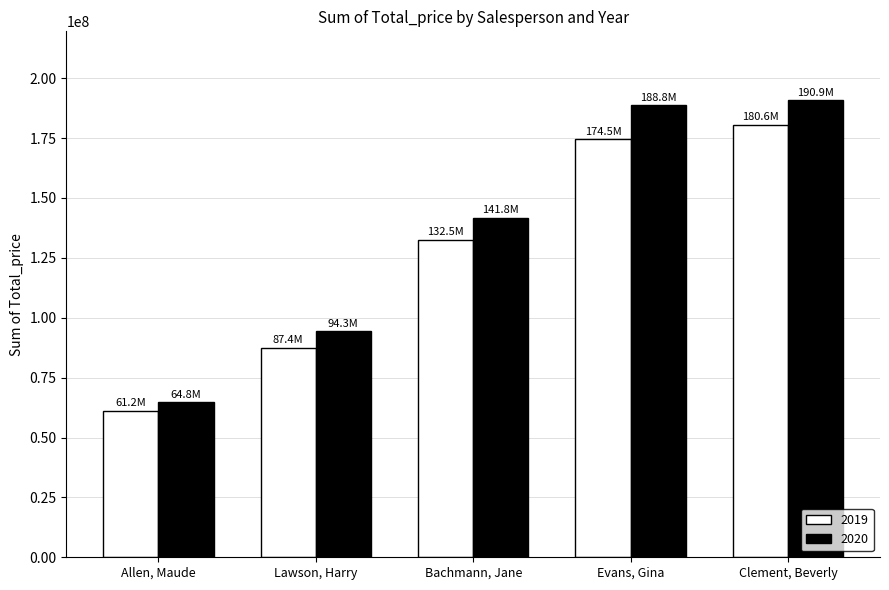

Count the number of categories in the chart.

5